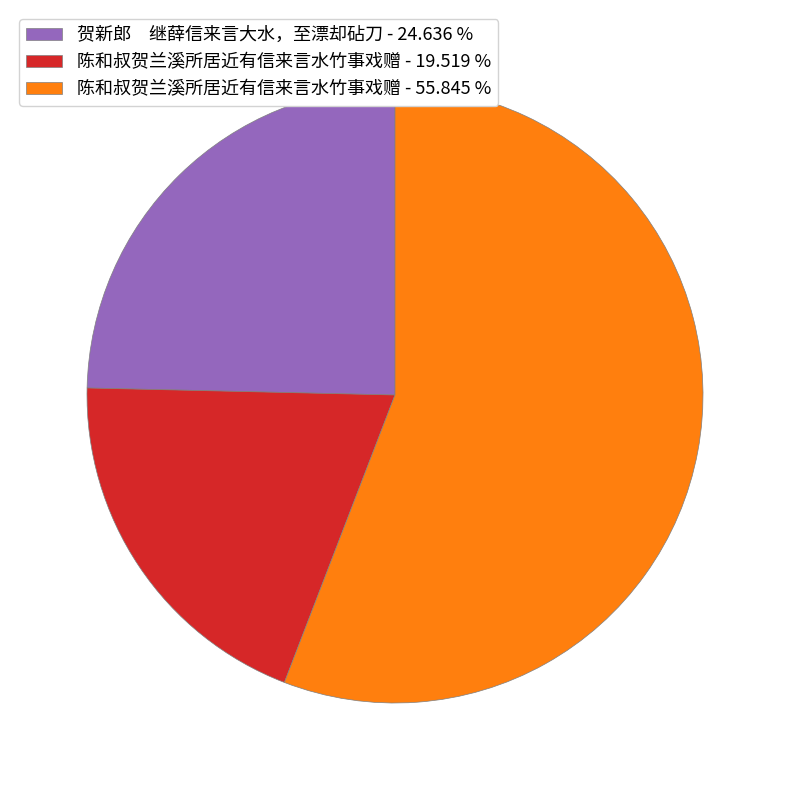

Approximately how many times larger is the value at 陈和叔贺兰溪所居近有信来言水竹事戏赠 - 19.519 % compared to 贺新郎 继薛信来言大水，至漂却砧刀 - 24.636 %?

0.8